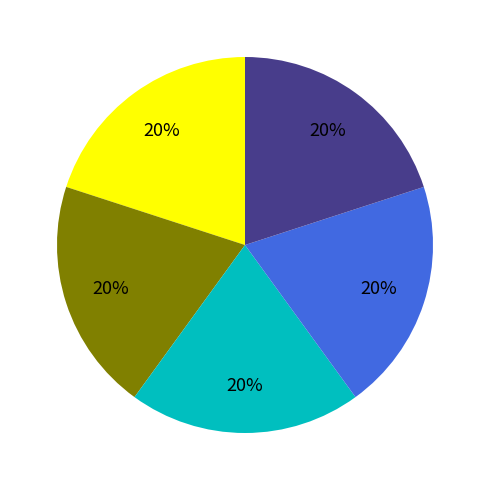

Count the number of slices in the pie.

5